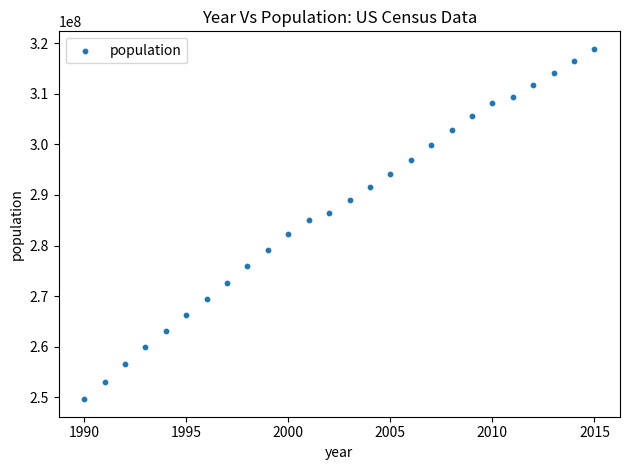

What is the range of X values (max minus min)?

25